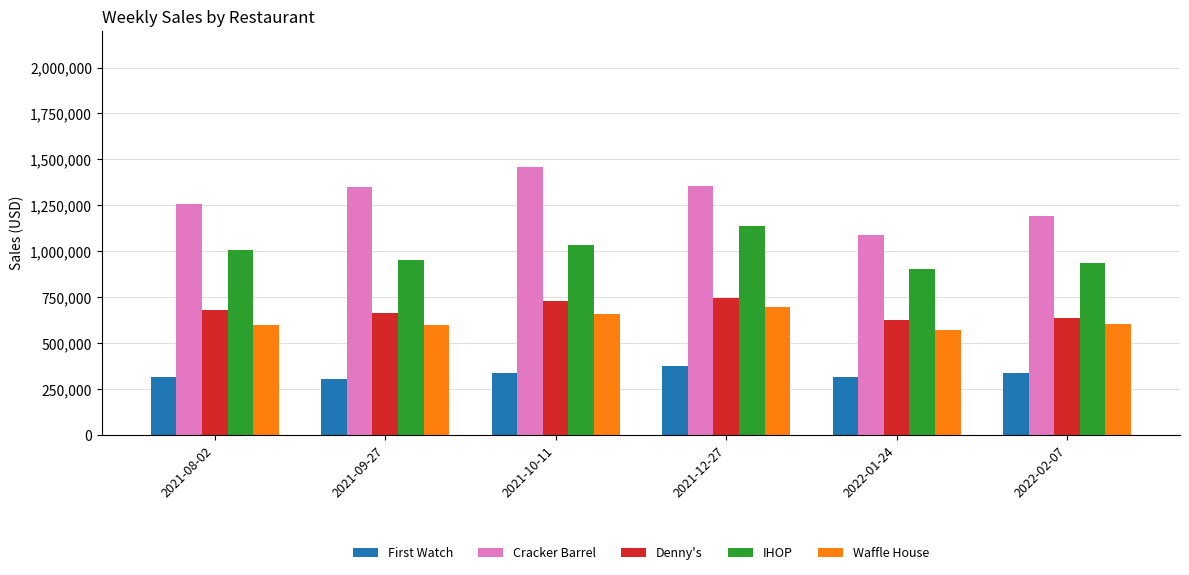

Which category has the highest value across all series?

2021-10-11